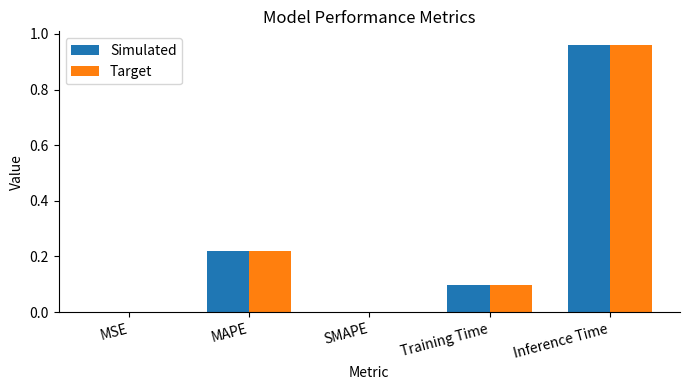

At which label does Target reach its peak?

Inference Time